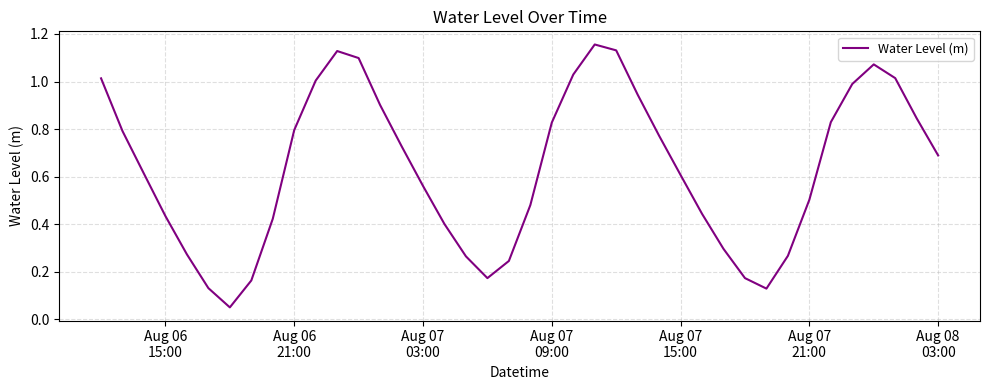

Is this an area chart (filled region under the line)?

No